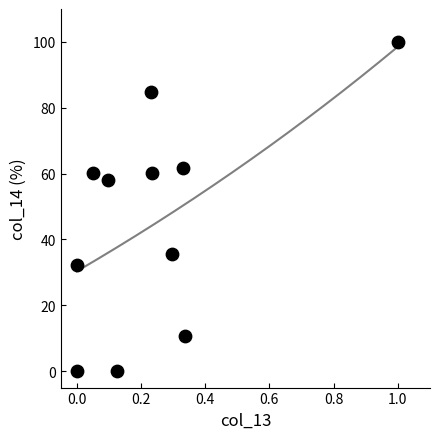

What Y value in the scatter plot is closest to 50?

58.1